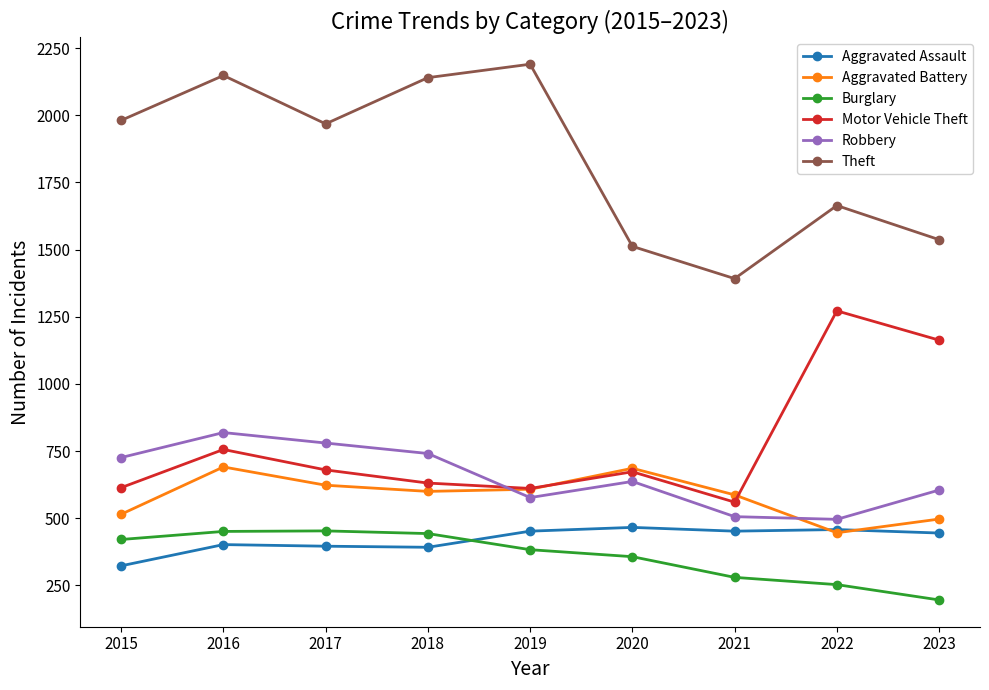

The value of Aggravated Battery at 2018 is 600. True or false?

True